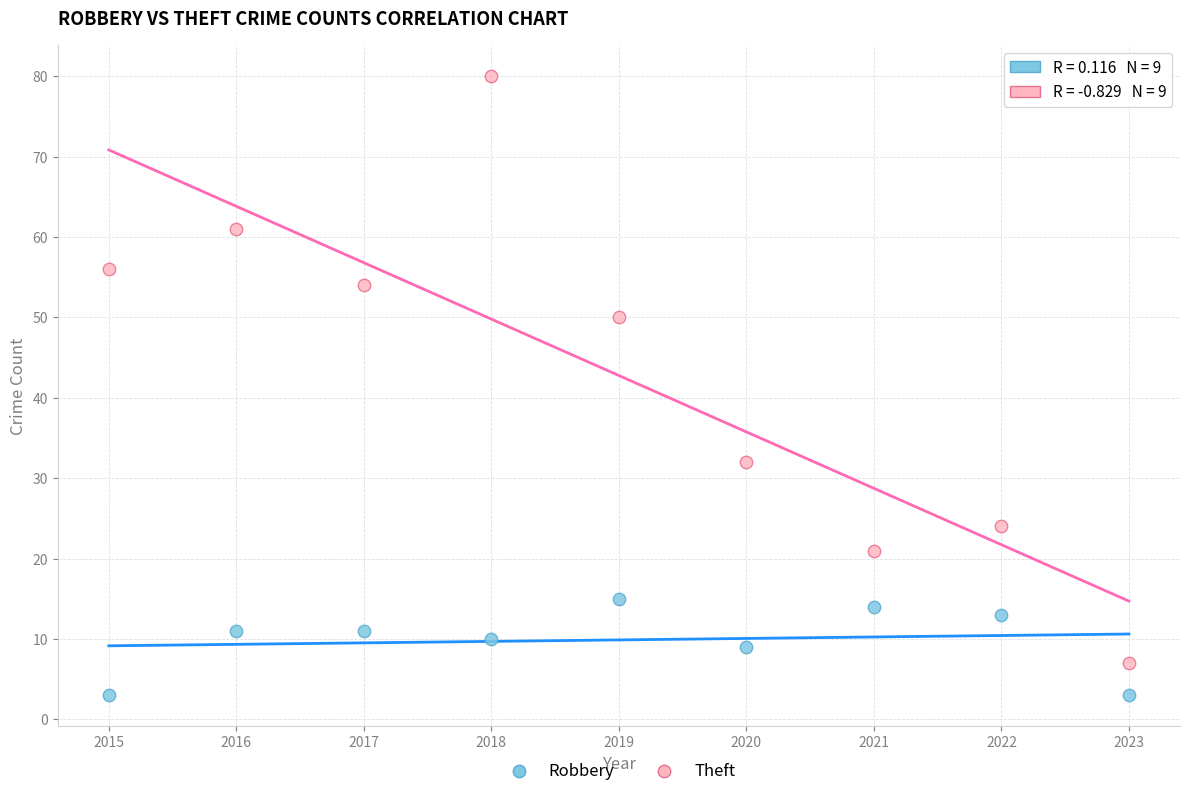

Which series reaches the maximum Y coordinate?

Theft